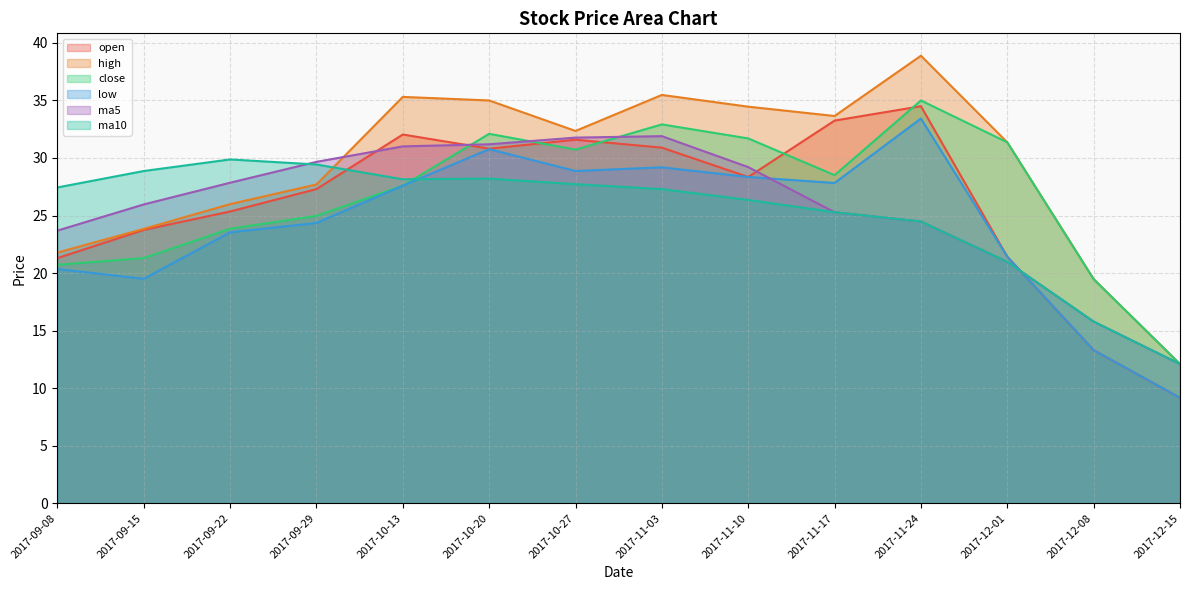

Reading right to left, transcribe all the data shown in this chart.

open: 2017-12-15=9.2	2017-12-08=13.3	2017-12-01=21.4	2017-11-24=34.5	2017-11-17=33.2	2017-11-10=28.4	2017-11-03=30.9	2017-10-27=31.6	2017-10-20=30.8	2017-10-13=32.0	2017-09-29=27.3	2017-09-22=25.4	2017-09-15=23.8	2017-09-08=21.3
high: 2017-12-15=12.1	2017-12-08=19.5	2017-12-01=31.4	2017-11-24=38.9	2017-11-17=33.6	2017-11-10=34.5	2017-11-03=35.5	2017-10-27=32.4	2017-10-20=35.0	2017-10-13=35.3	2017-09-29=27.7	2017-09-22=26.0	2017-09-15=23.8	2017-09-08=21.8
close: 2017-12-15=12.1	2017-12-08=19.5	2017-12-01=31.4	2017-11-24=35.0	2017-11-17=28.5	2017-11-10=31.7	2017-11-03=32.9	2017-10-27=30.7	2017-10-20=32.1	2017-10-13=27.6	2017-09-29=25.0	2017-09-22=23.9	2017-09-15=21.3	2017-09-08=20.7
low: 2017-12-15=9.2	2017-12-08=13.3	2017-12-01=21.4	2017-11-24=33.4	2017-11-17=27.8	2017-11-10=28.4	2017-11-03=29.2	2017-10-27=28.9	2017-10-20=30.8	2017-10-13=27.6	2017-09-29=24.4	2017-09-22=23.5	2017-09-15=19.5	2017-09-08=20.4
ma5: 2017-12-15=12.1	2017-12-08=15.8	2017-12-01=21.0	2017-11-24=24.5	2017-11-17=25.3	2017-11-10=29.2	2017-11-03=31.9	2017-10-27=31.8	2017-10-20=31.2	2017-10-13=31.0	2017-09-29=29.7	2017-09-22=27.9	2017-09-15=26.0	2017-09-08=23.7
ma10: 2017-12-15=12.1	2017-12-08=15.8	2017-12-01=21.0	2017-11-24=24.5	2017-11-17=25.3	2017-11-10=26.4	2017-11-03=27.3	2017-10-27=27.7	2017-10-20=28.2	2017-10-13=28.1	2017-09-29=29.4	2017-09-22=29.9	2017-09-15=28.9	2017-09-08=27.4